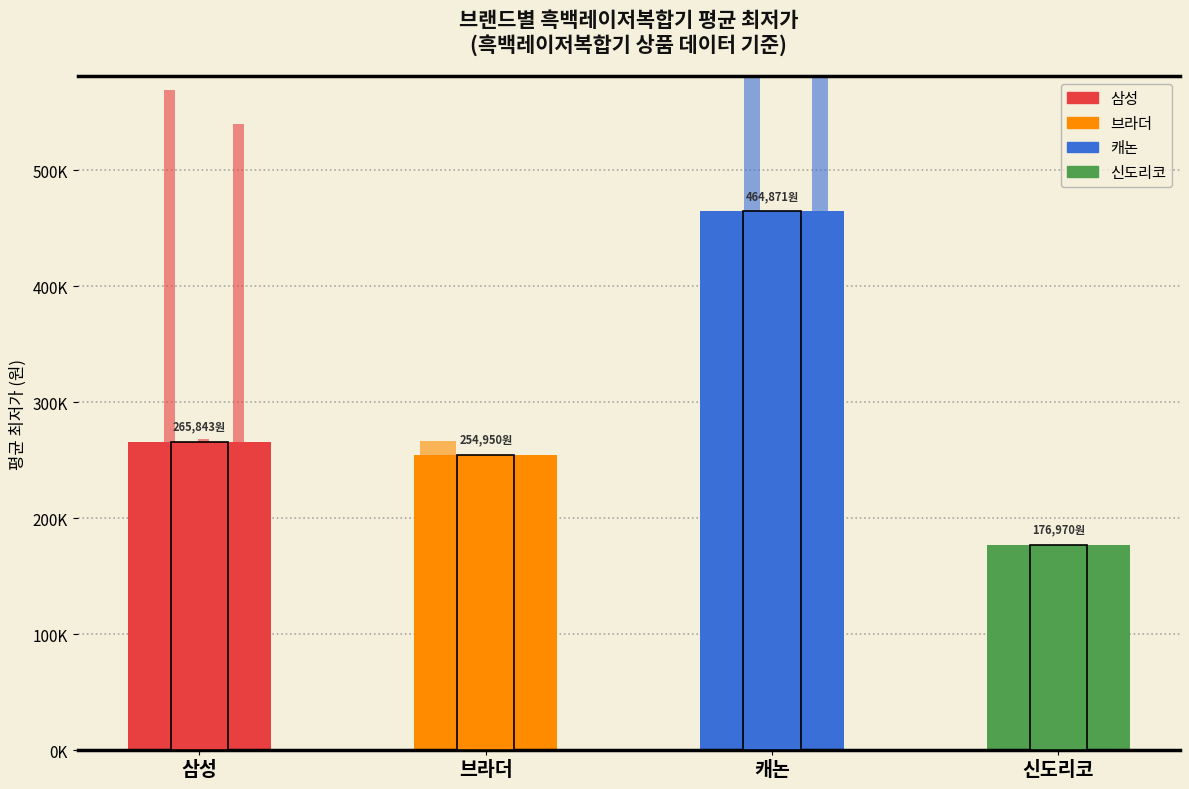

Reading right to left, what are all the values shown in this chart?

176970	464871	254950	265843